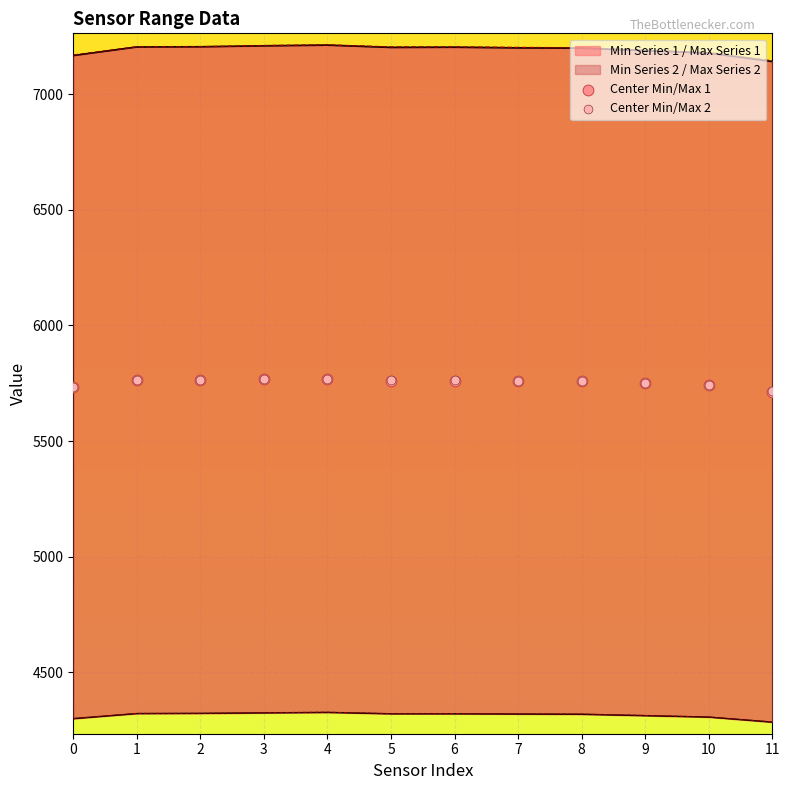

What is the total value across all series at 7?

11521.5